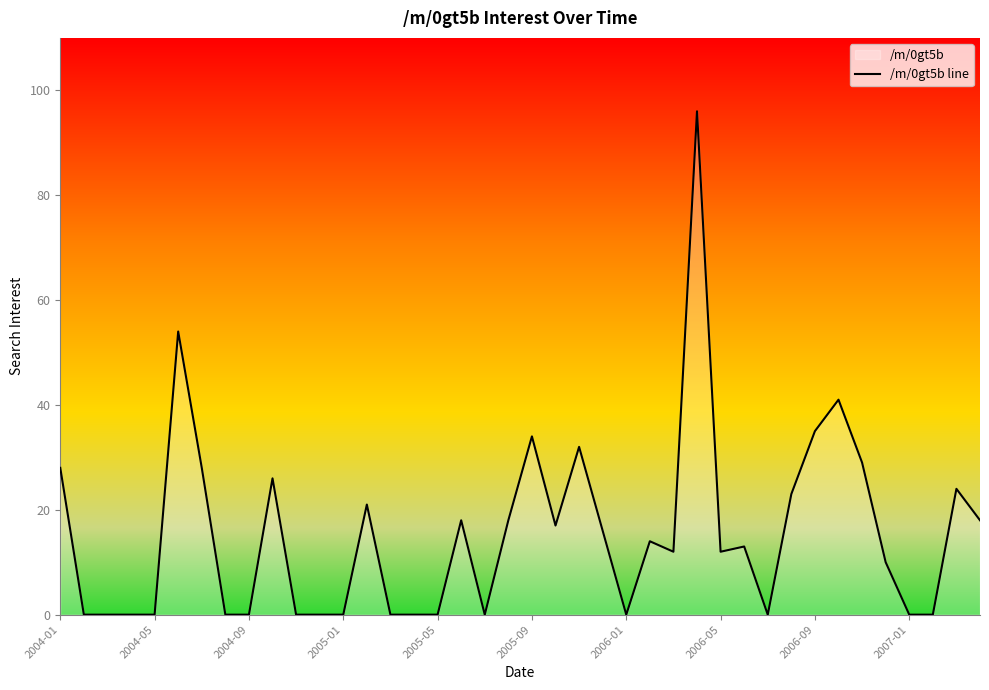

True or false: the data shows -44 at 15.

False